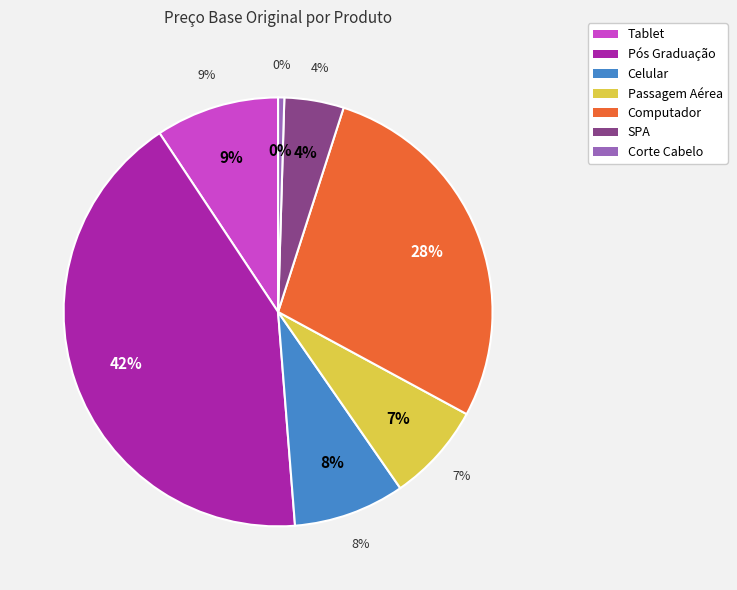

What percentage is NOT represented by Corte Cabelo?

99.5%